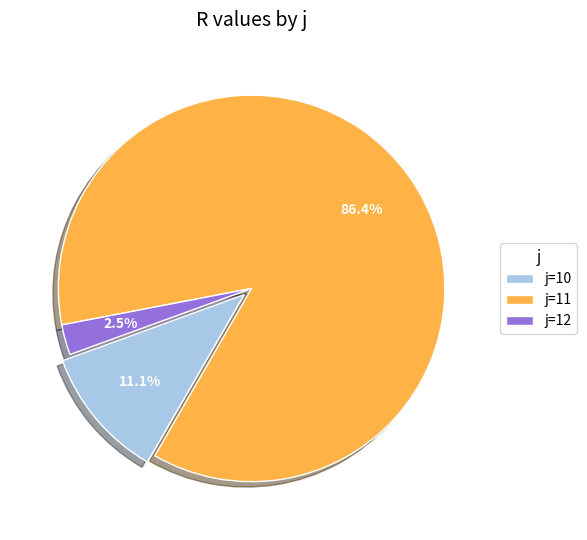

To the nearest percent, what is the average slice percentage?

33%